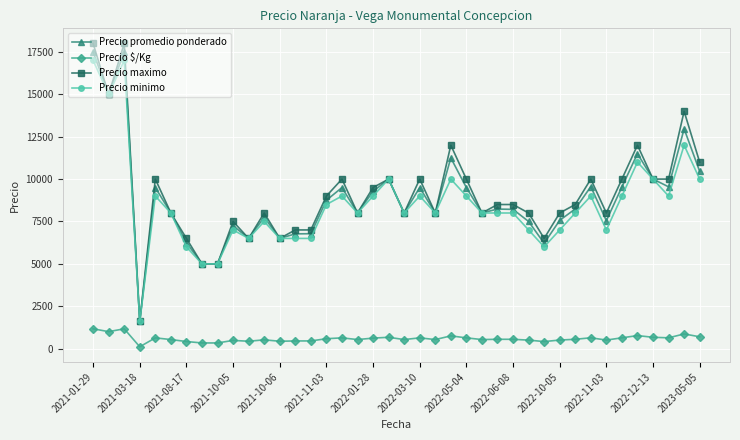

True or false: Precio promedio ponderado has more than 0 interior local peaks.

True